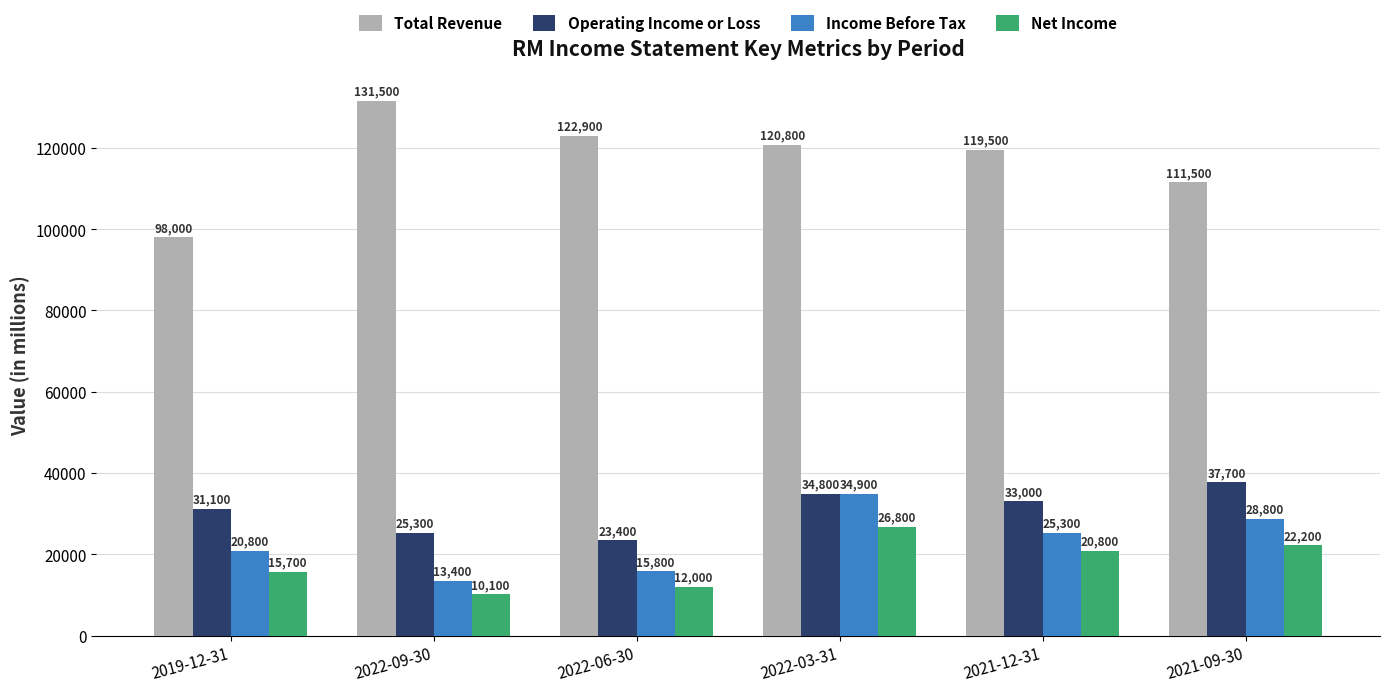

What is the label of the 1st bar from the left?

2019-12-31